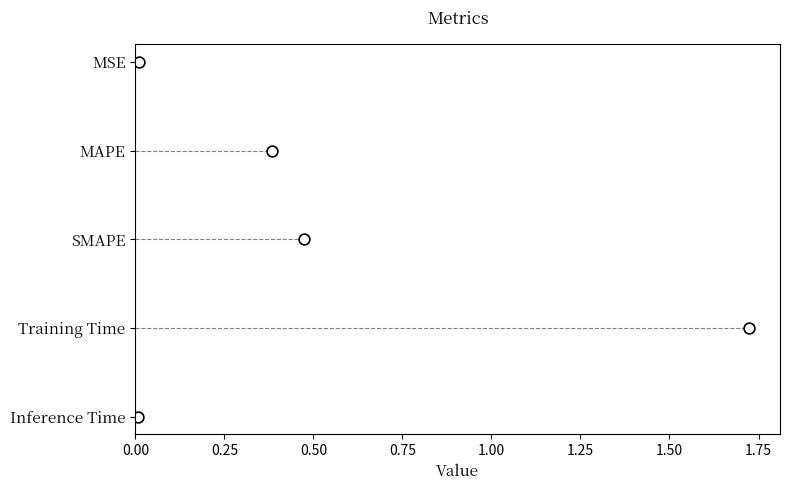

Which has a higher value, 0.75 or 0.25?

0.75